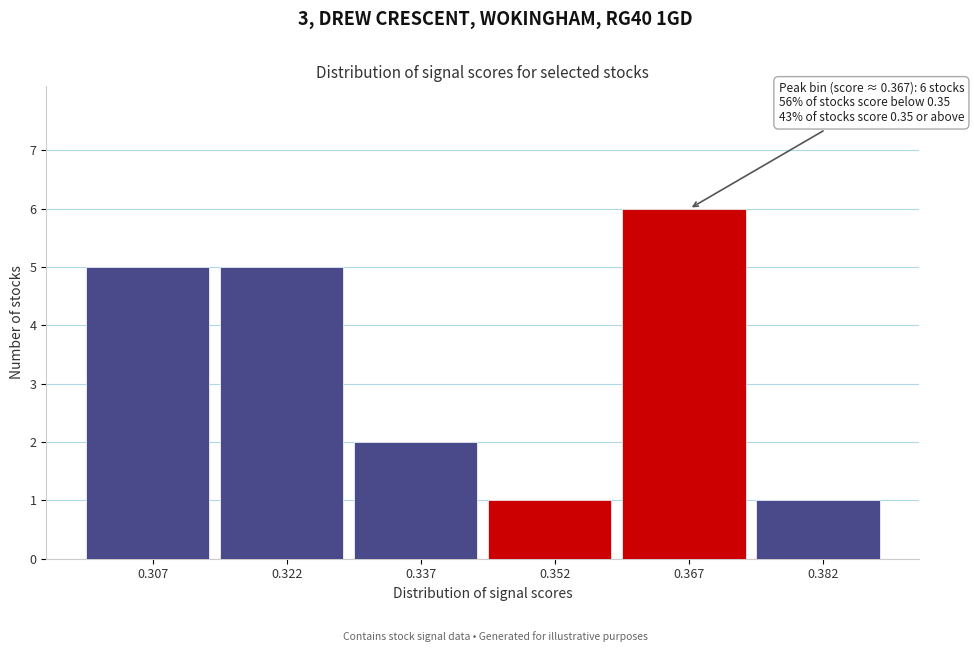

Over which range of the x-axis is the bar tallest?

0.360 to 0.375